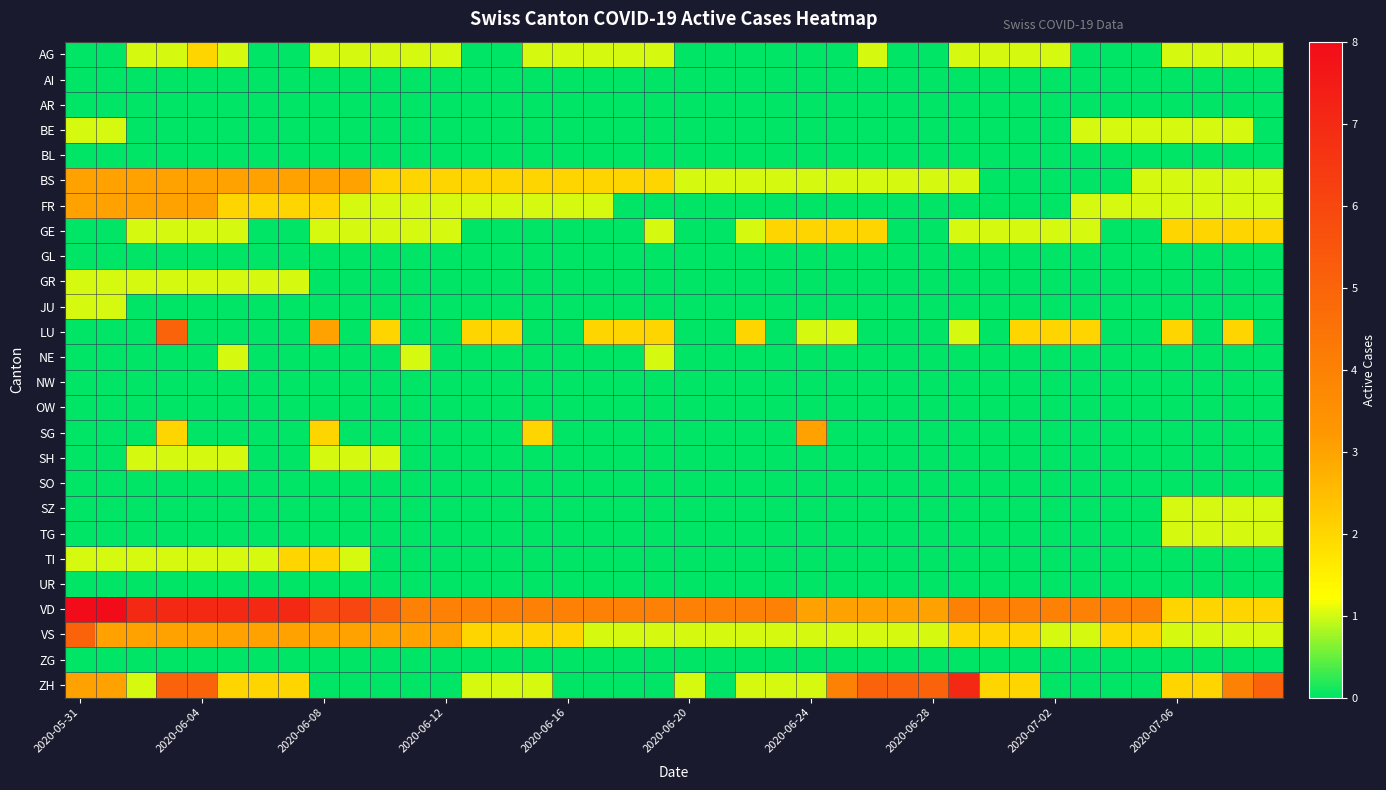

Which label corresponds to the largest value in the chart?

2020-05-31